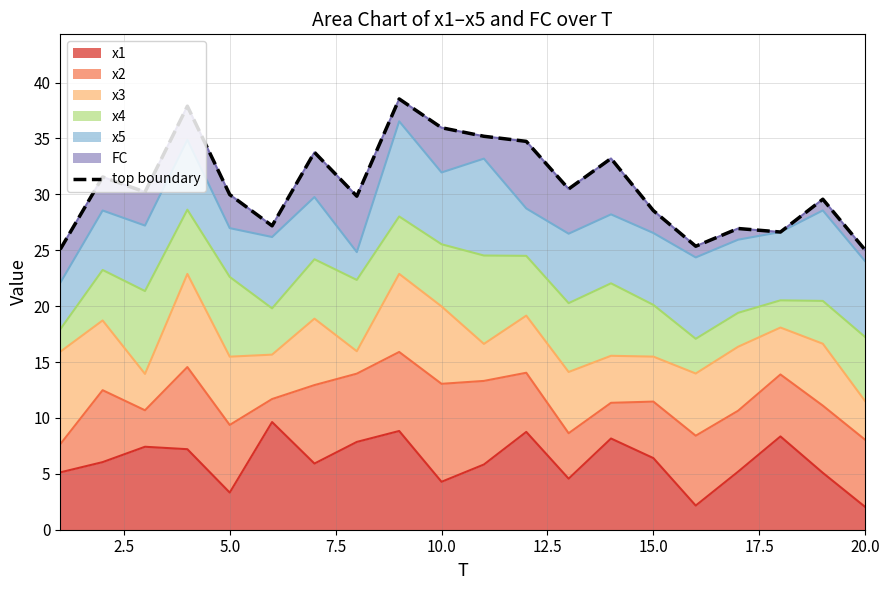

What is the lowest value of the x1 series?

2.0